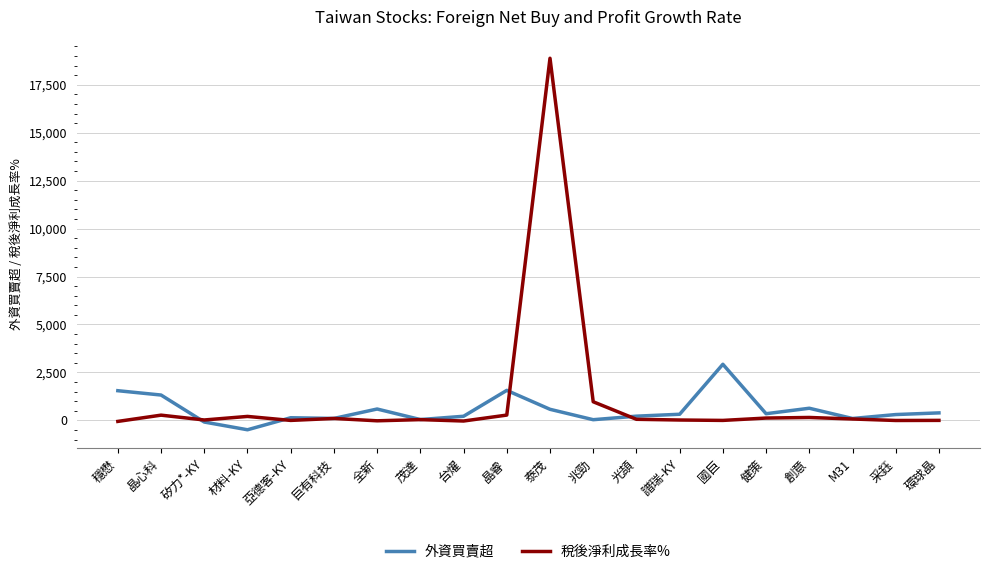

What is the average value of the 外資買賣超 series?

538.4